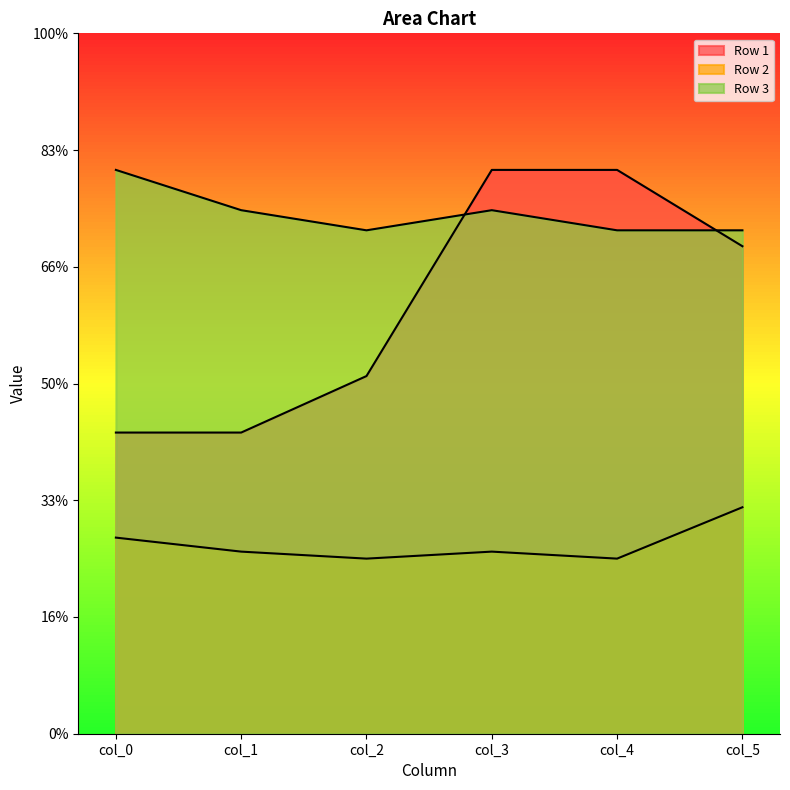

What are all the series names shown in the legend?

Row 1, Row 2, Row 3